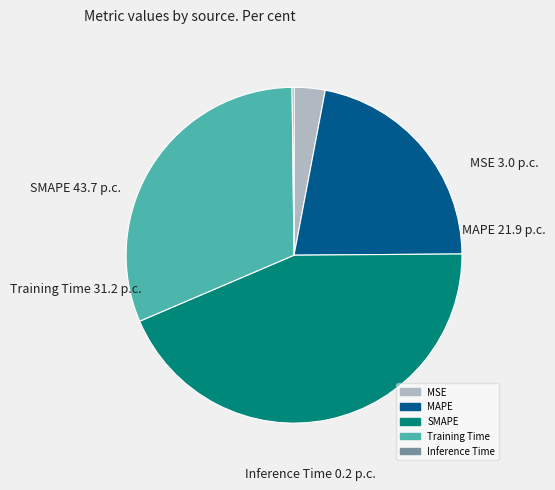

Which has a higher value, SMAPE or Training Time?

SMAPE